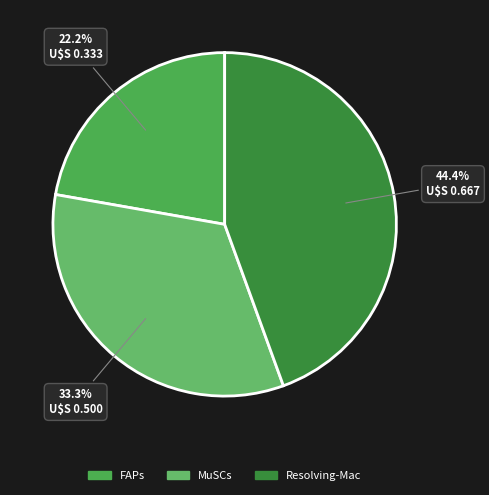

Which category has the biggest portion of the pie?

Resolving-Mac